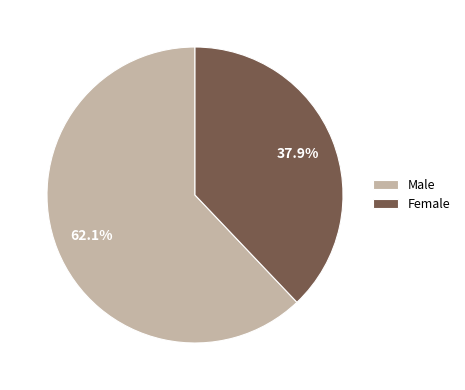

To the nearest percent, what percentage of the pie is Female?

38%